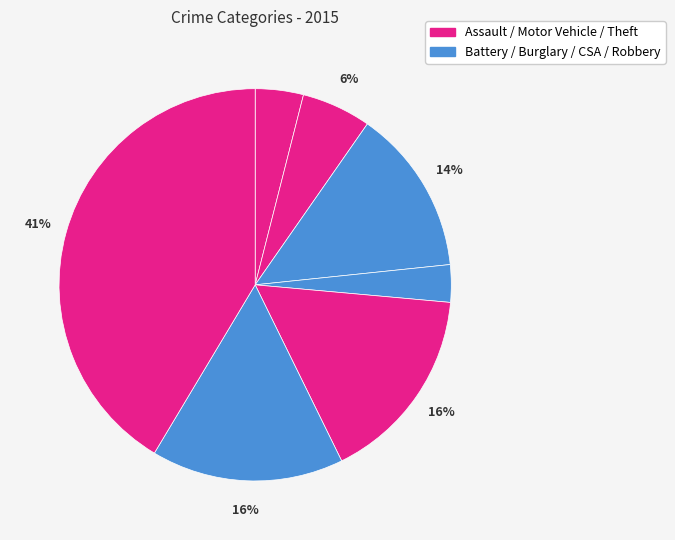

Count the number of slices in the pie.

7